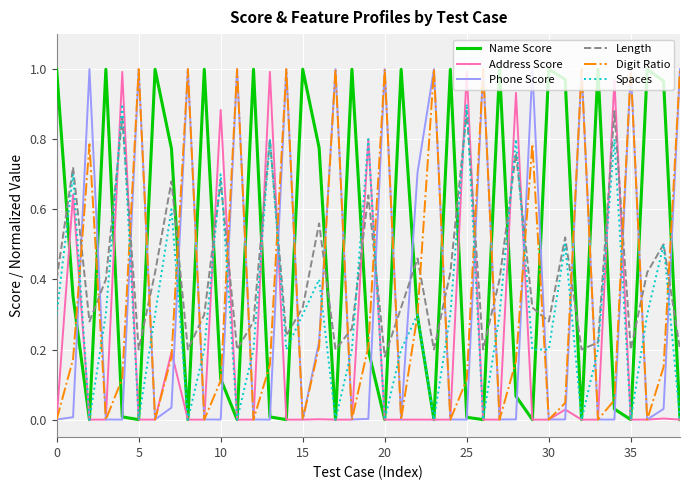

True or false: Length and Phone Score intersect in this chart.

True